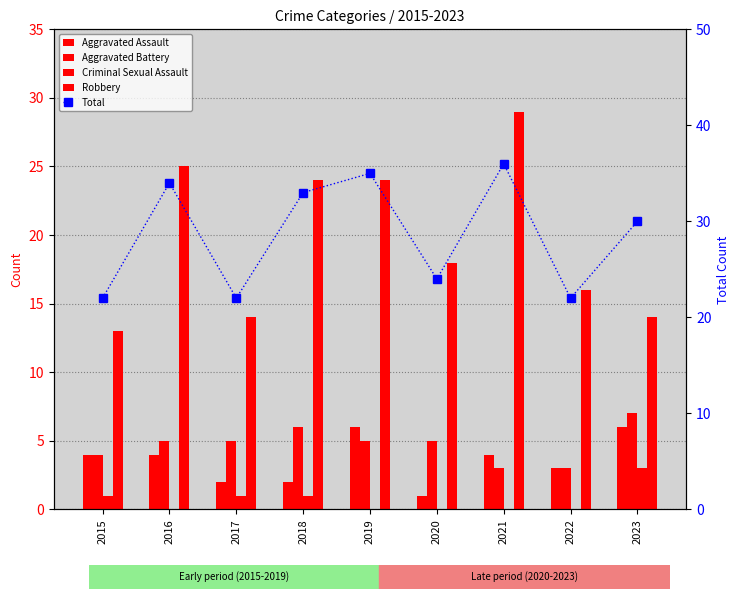

What is the sum of the values at 2019 and 2015?

57